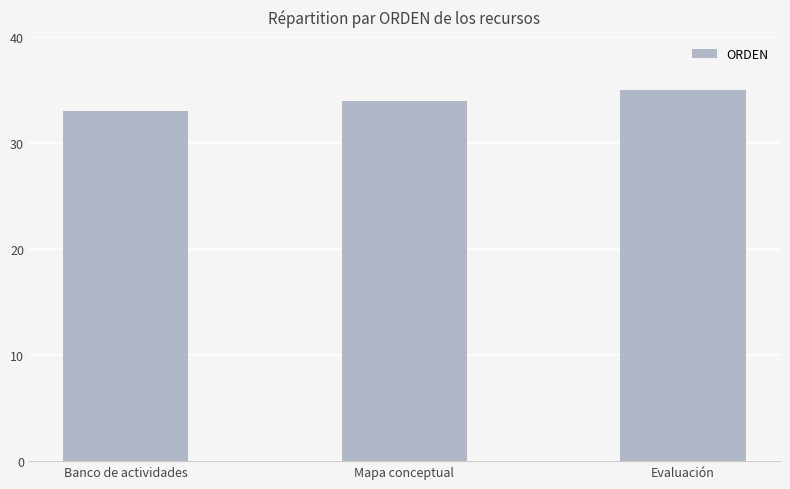

What is the difference between the maximum and minimum values?

2